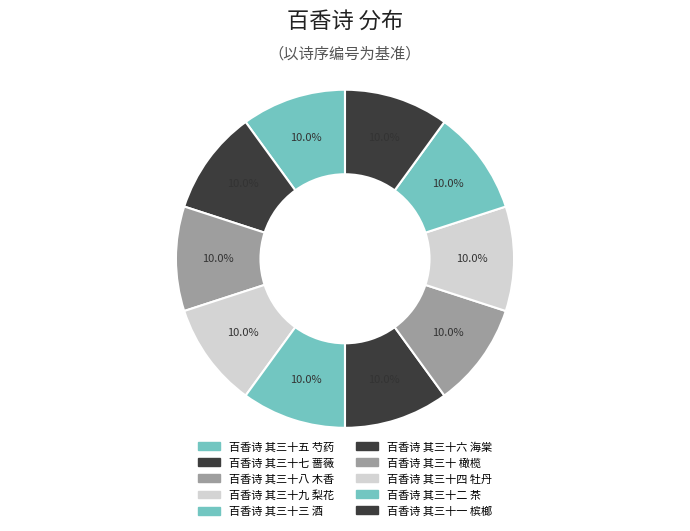

Count the number of slices in the pie.

10